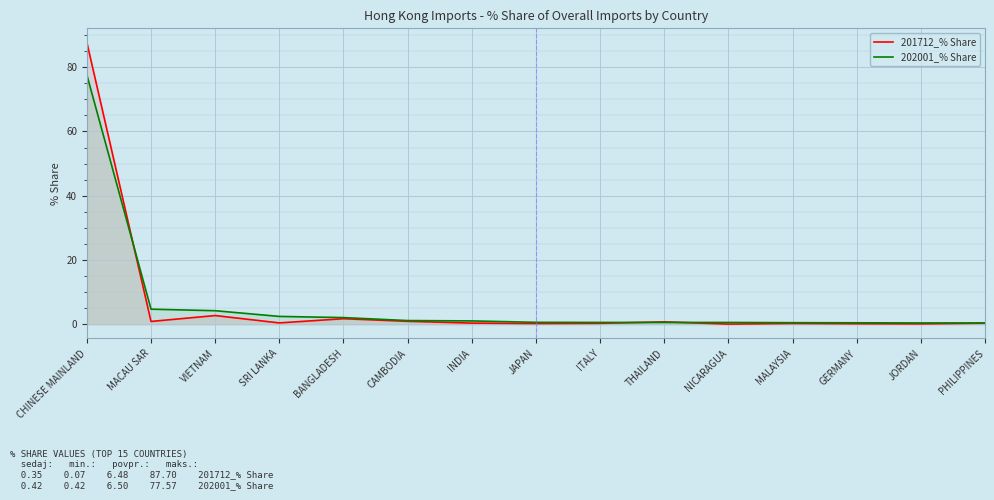

Reading right to left, extract all data points from this chart.

201712_% Share: 0.4	0.1	0.2	0.3	0.1	0.8	0.3	0.2	0.4	0.9	1.7	0.4	2.7	0.9	87.7
202001_% Share: 0.4	0.4	0.5	0.5	0.6	0.6	0.6	0.6	1.1	1.2	2.1	2.5	4.2	4.7	77.6